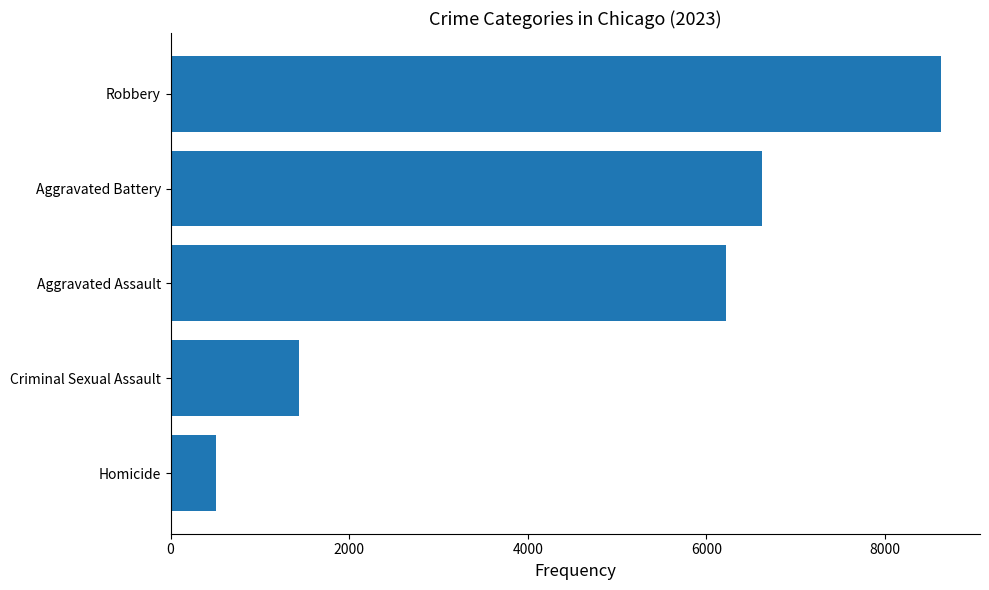

Count the number of data series in this chart.

1